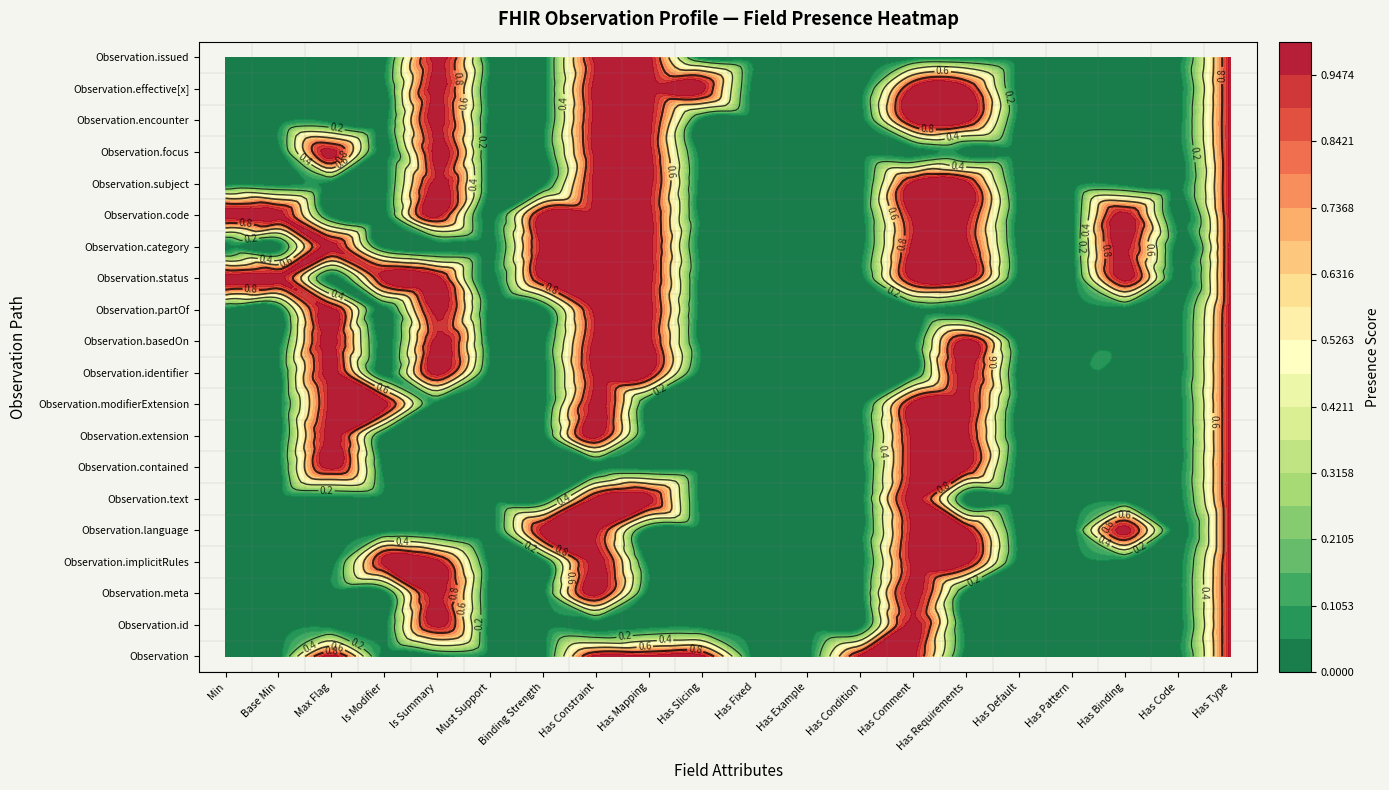

The value of Observation.id at 19 is 0. True or false?

True